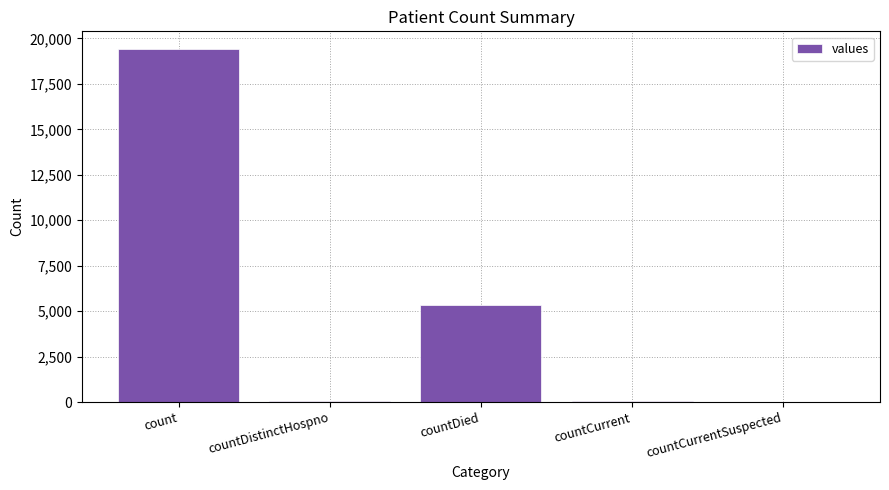

What is the sum of all values?

24875